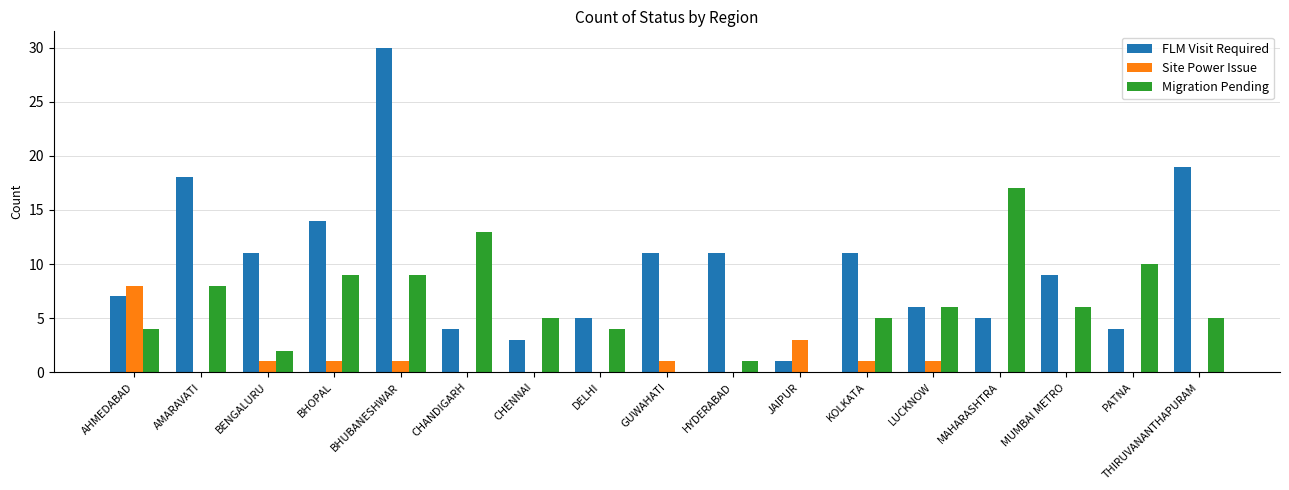

What is the greatest value displayed?

30